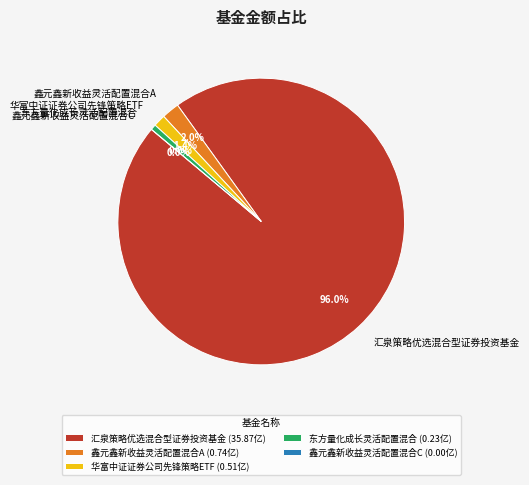

Is there any slice that represents more than half of the pie?

Yes